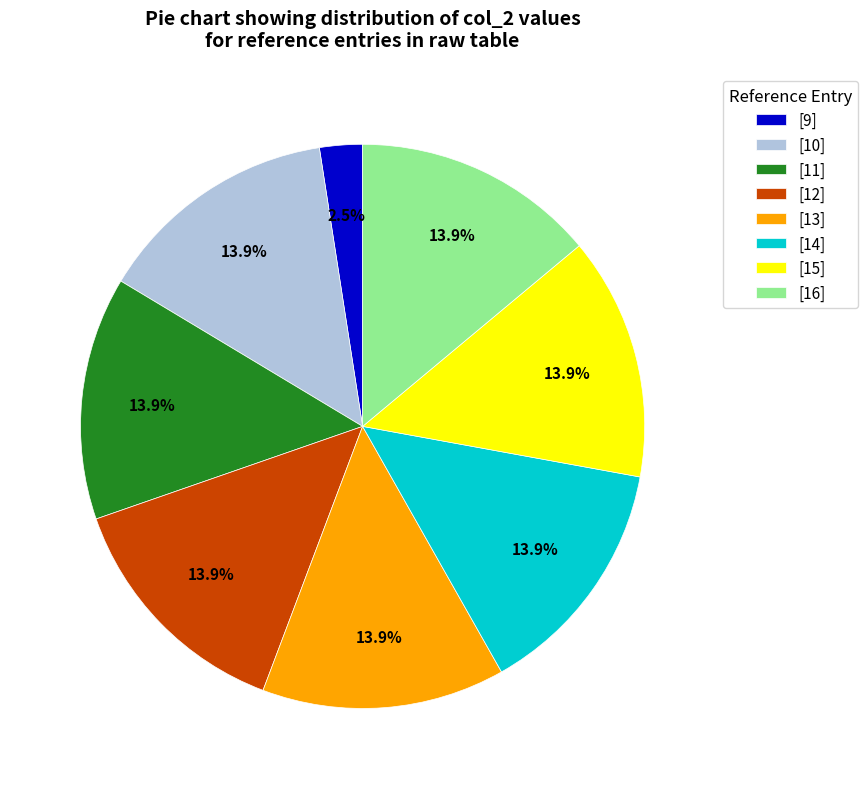

To the nearest percent, what percentage of the pie is [15]?

14%